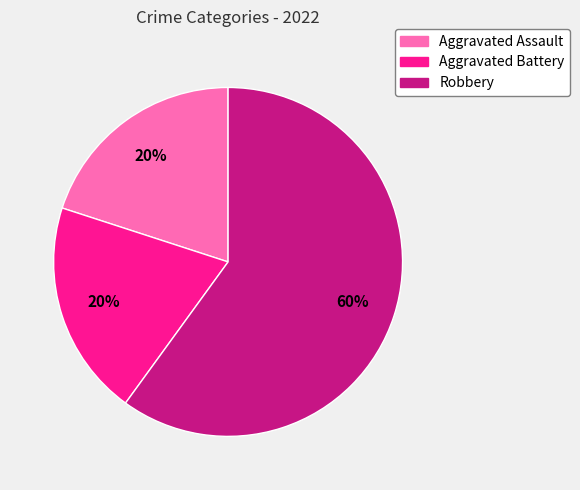

Which slice is the largest?

Robbery